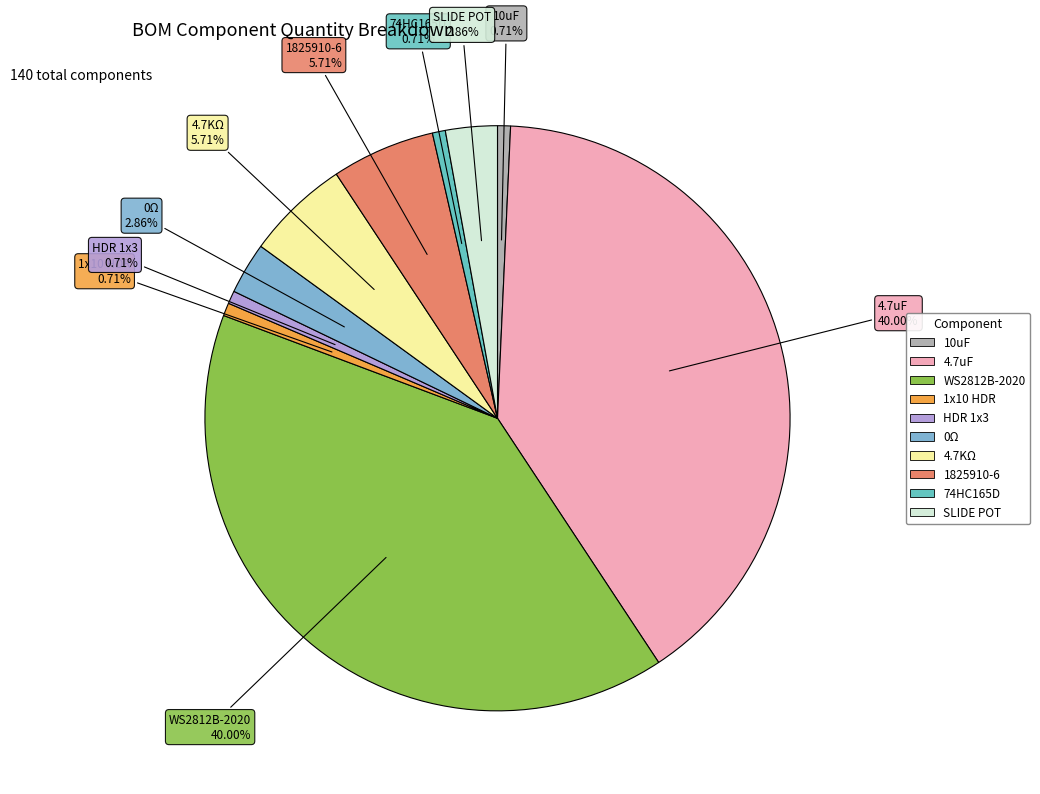

The 1x10 HDR slice represents 1% of the pie. True or false?

True